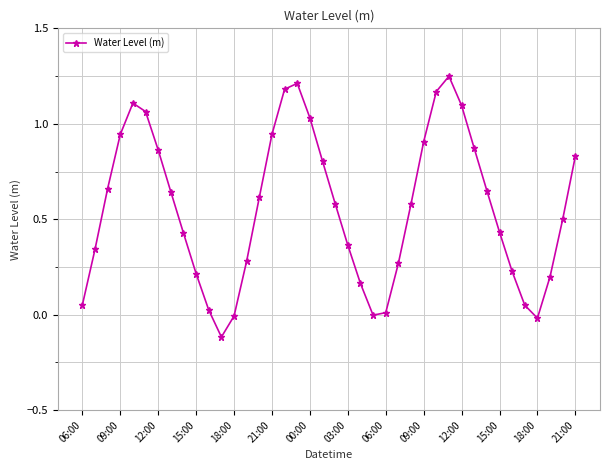

What is the difference between the second highest and minimum values?

1.3